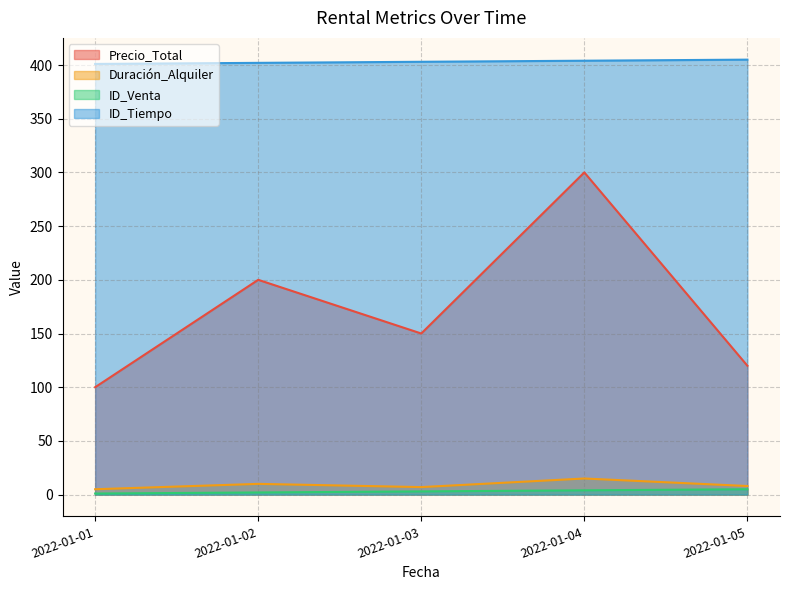

What is the highest value of the Duración_Alquiler series?

15